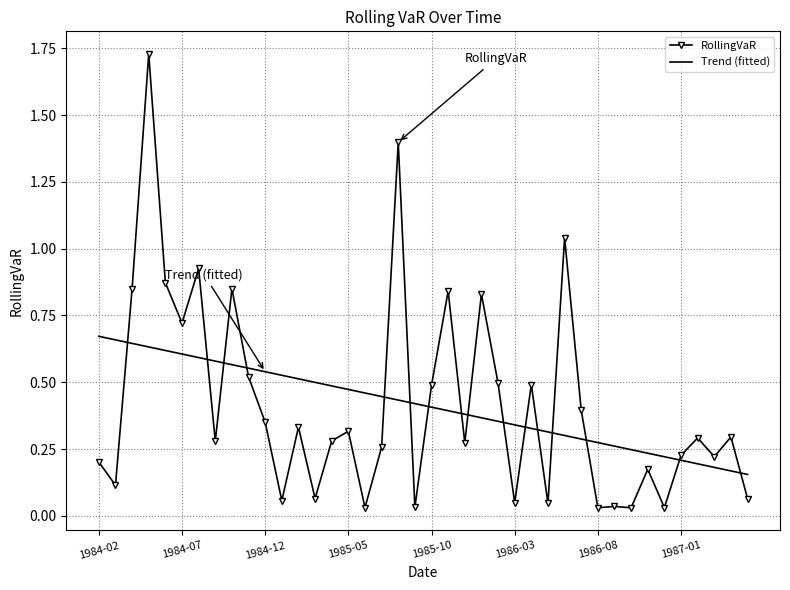

What are all the series names shown in the legend?

RollingVaR, Trend (fitted)